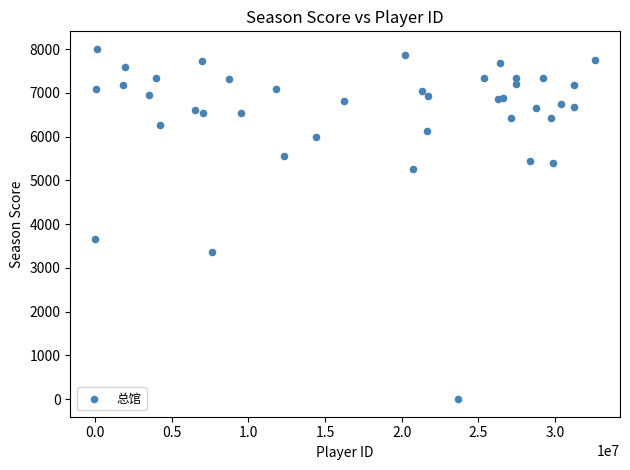

What Y value in the scatter plot is closest to 4004?

3664